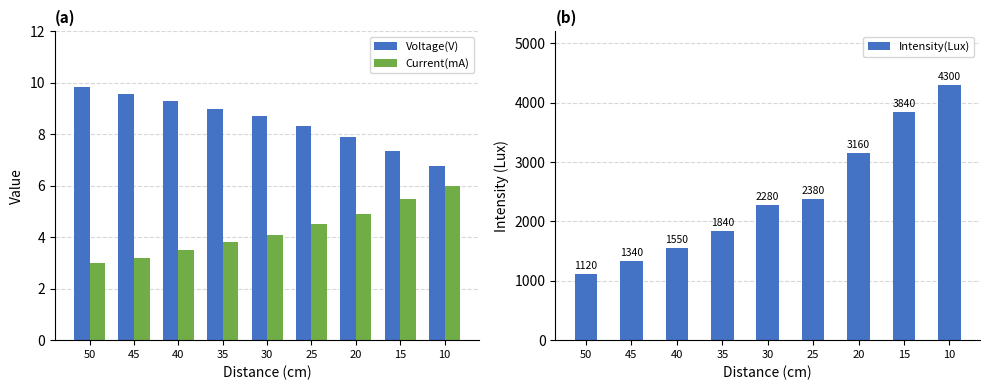

Which category has the highest value in the Current(mA) series?

10